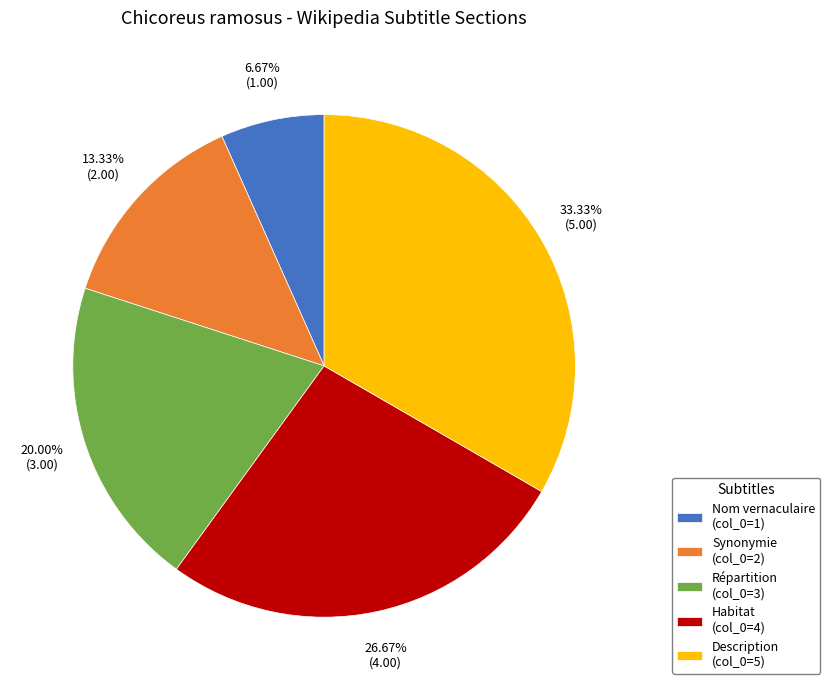

What percentage do Habitat and Description together represent?

60.0%